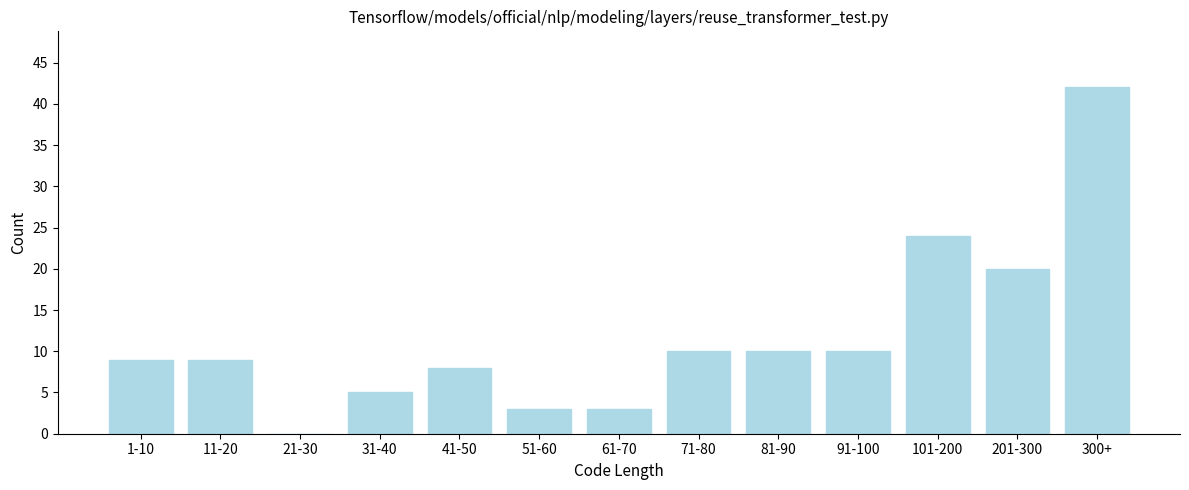

Reading left to right, list all the values displayed in this chart.

1-10=9	11-20=9	21-30=0	31-40=5	41-50=8	51-60=3	61-70=3	71-80=10	81-90=10	91-100=10	101-200=24	201-300=20	300+=42